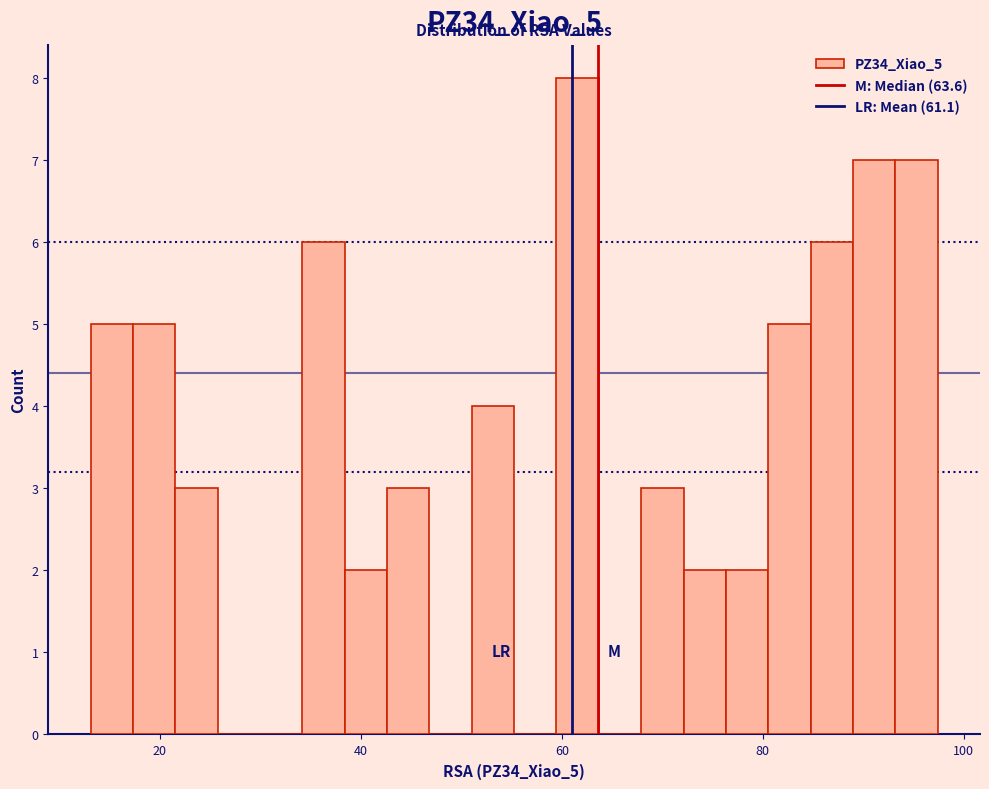

Around what value on the x-axis is the tallest bar? Give the approximate position of its centre, as read against the axis.

62